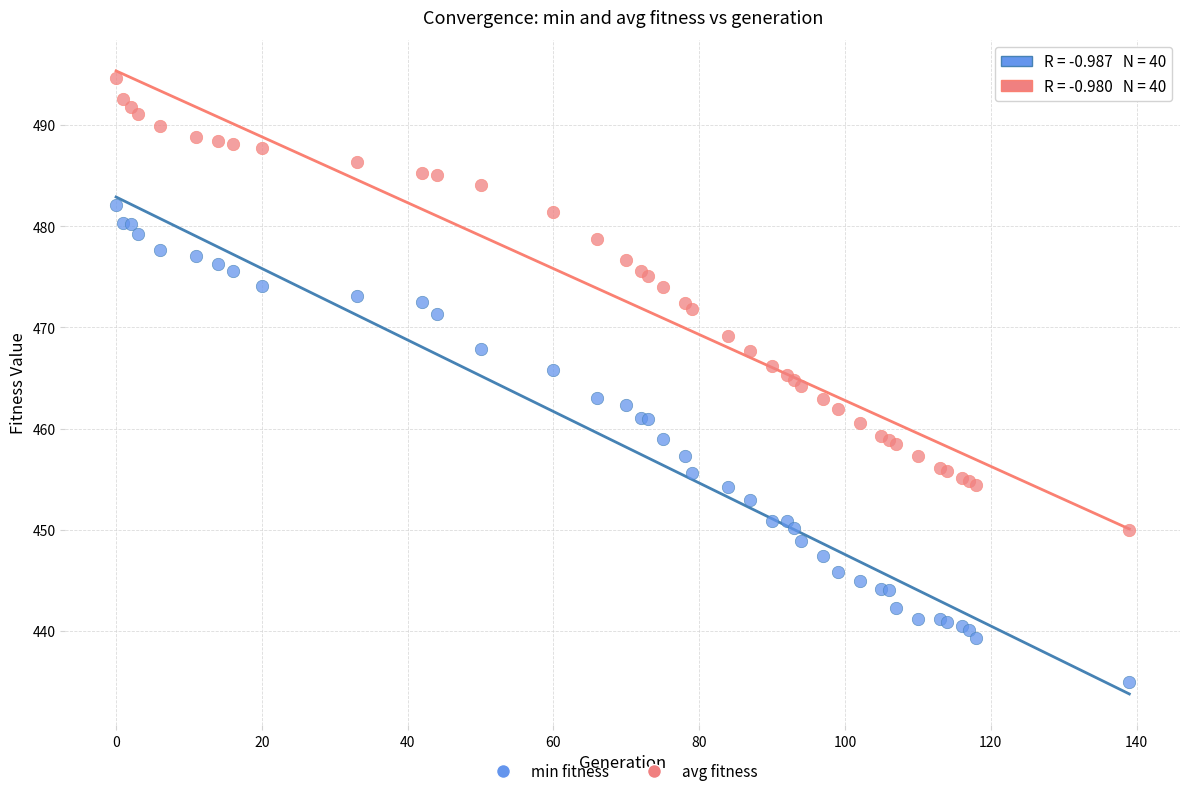

What is the X range (max minus min) for the scatter plot?

139.0